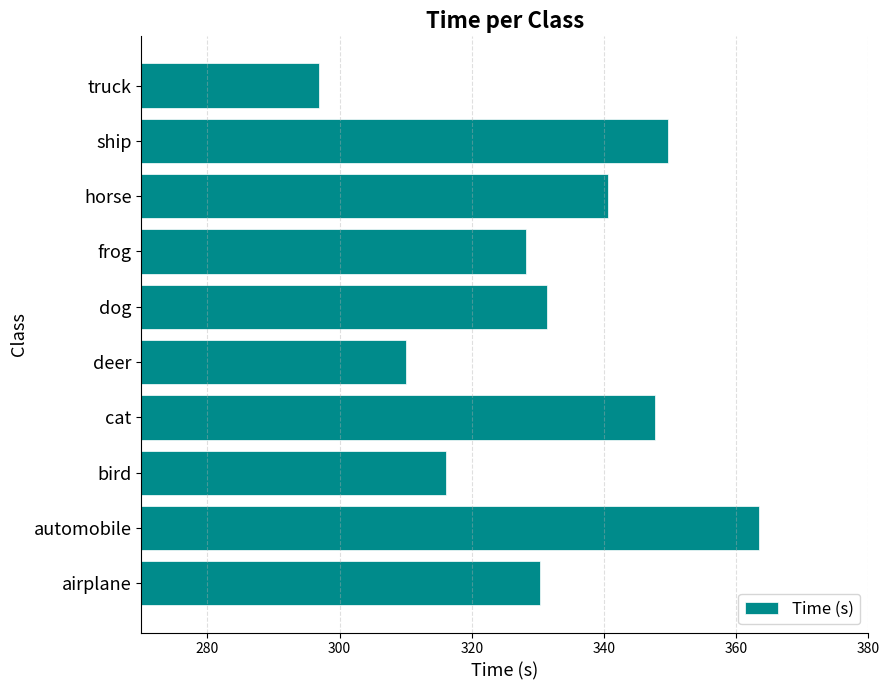

What is the change in value from deer to dog?

+21.3